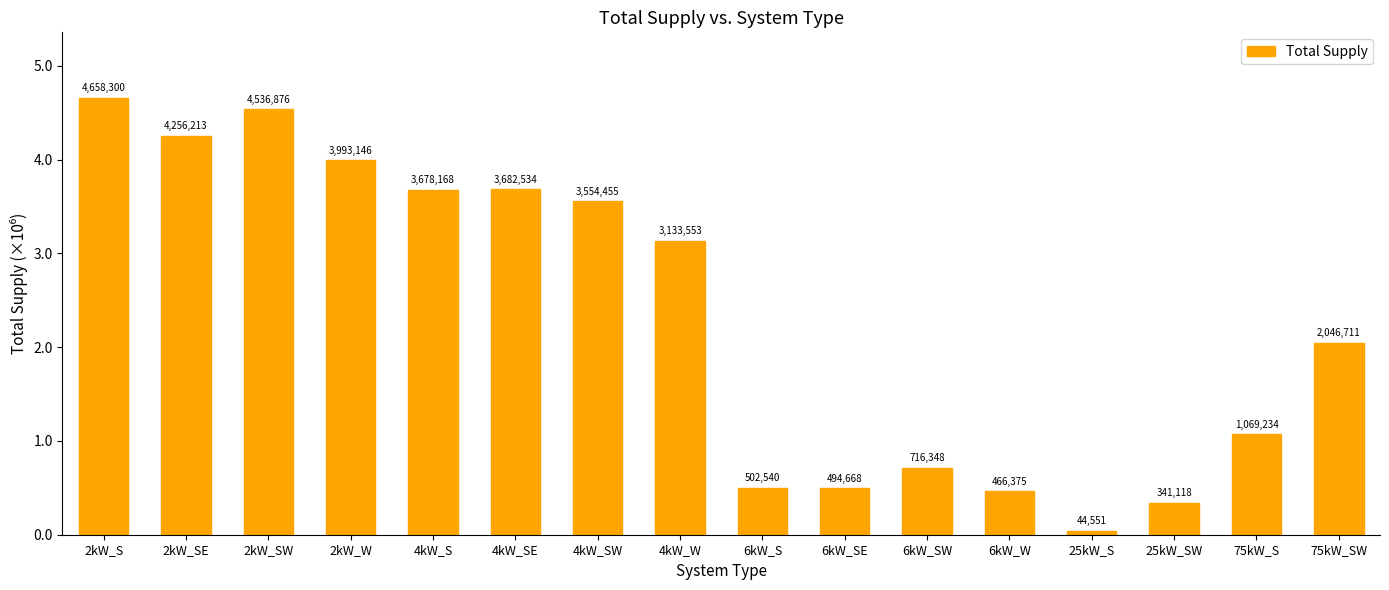

Which category has the highest value across all series?

2kW_S